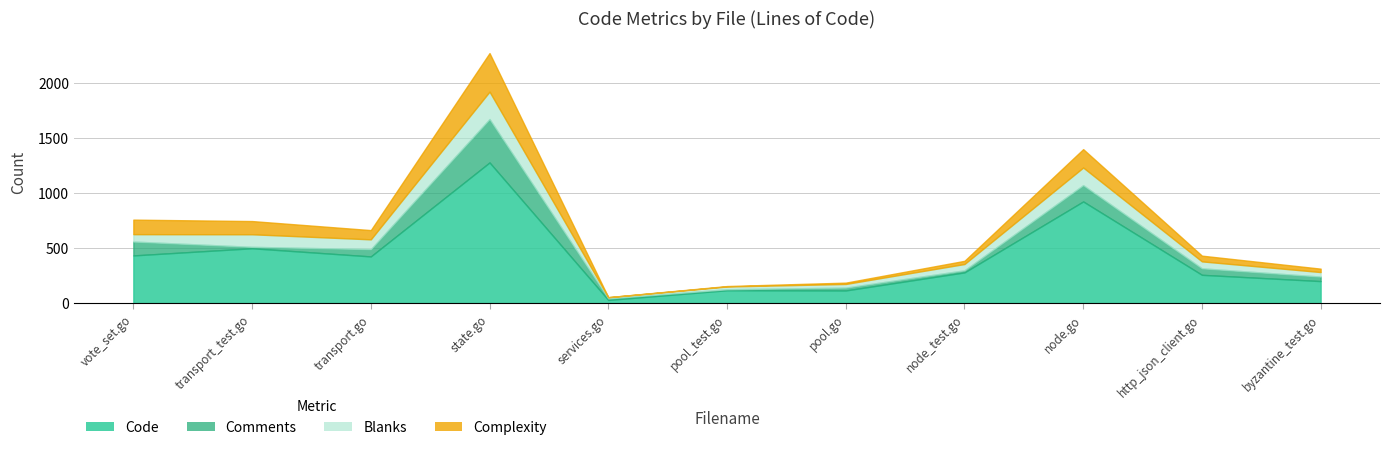

Where is the first local maximum for Code?

transport_test.go